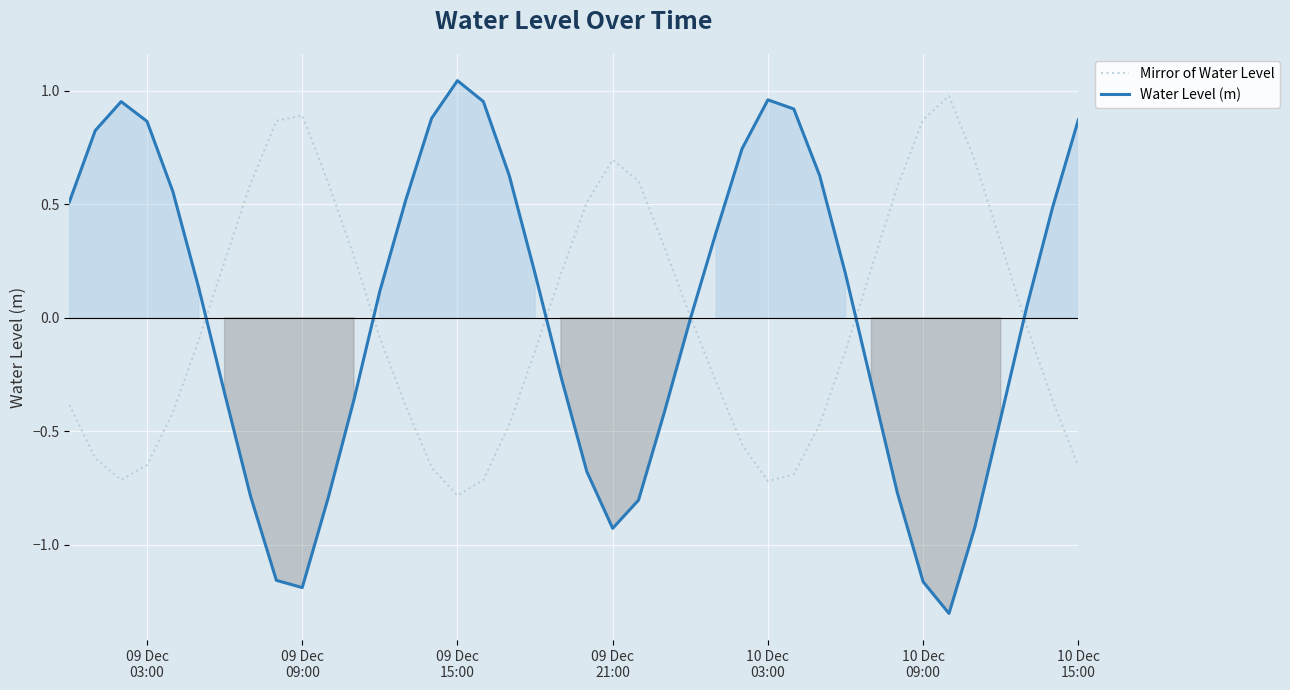

Reading left to right, what are all the values shown in this chart?

Mirror of Water Level: -0.4	-0.6	-0.7	-0.6	-0.4	-0.1	0.2	0.6	0.9	0.9	0.6	0.3	-0.1	-0.4	-0.7	-0.8	-0.7	-0.5	-0.1	0.2	0.5	0.7	0.6	0.3	0.0	-0.3	-0.6	-0.7	-0.7	-0.5	-0.1	0.2	0.6	0.9	1.0	0.7	0.3	-0.0	-0.4	-0.7
Water Level (m): 0.5	0.8	1.0	0.9	0.6	0.1	-0.3	-0.8	-1.2	-1.2	-0.8	-0.4	0.1	0.5	0.9	1.0	1.0	0.6	0.2	-0.3	-0.7	-0.9	-0.8	-0.4	-0.0	0.4	0.7	1.0	0.9	0.6	0.2	-0.3	-0.8	-1.2	-1.3	-0.9	-0.4	0.0	0.5	0.9